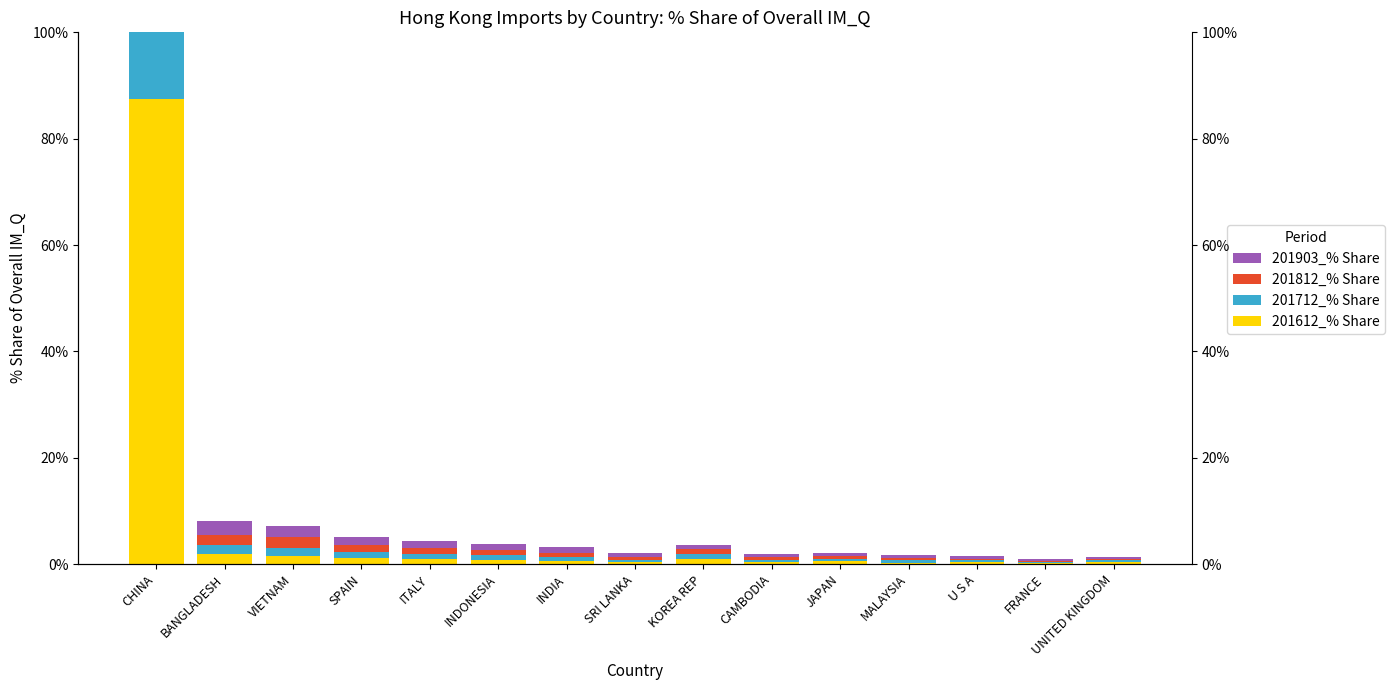

Read the 201712_% Share value at INDIA.

0.7